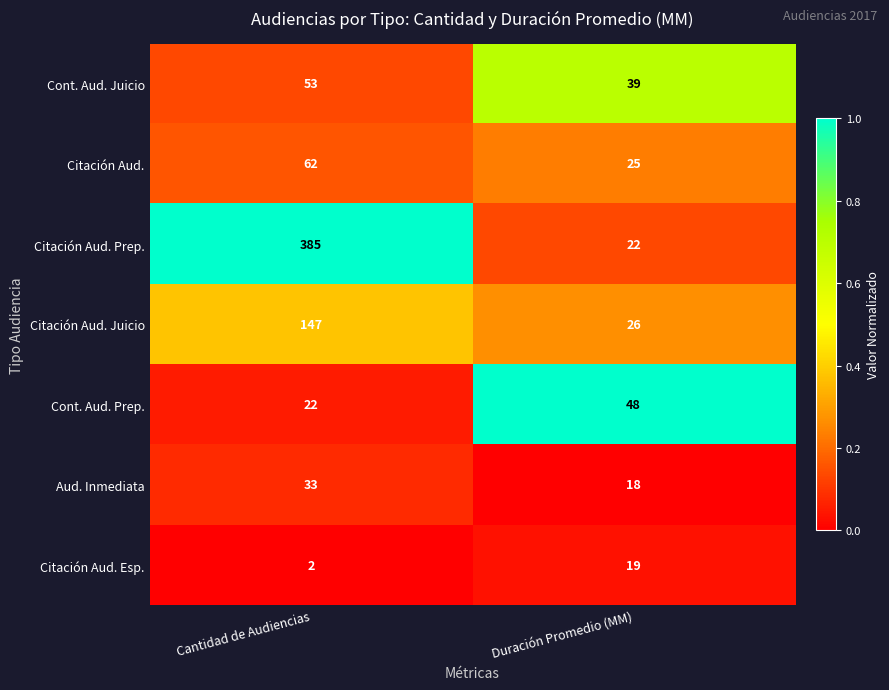

Is it true that Cont. Aud. Prep. equals 48 at Duración Promedio (MM)?

True